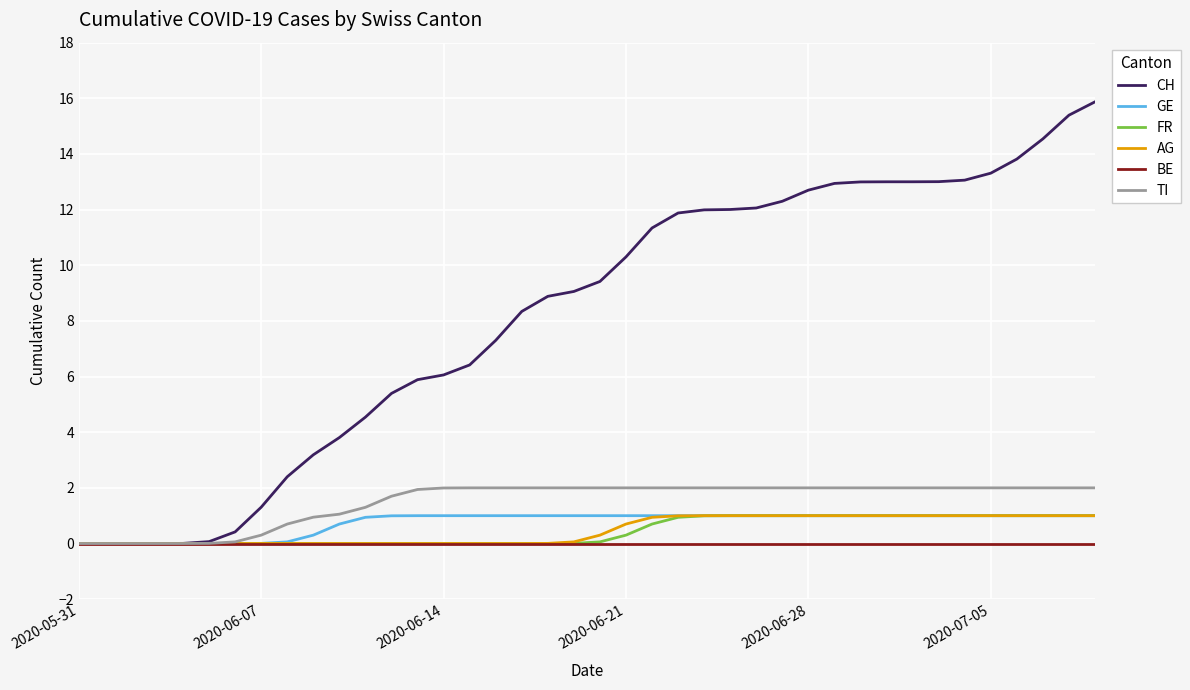

Which series has the widest spread of values?

CH